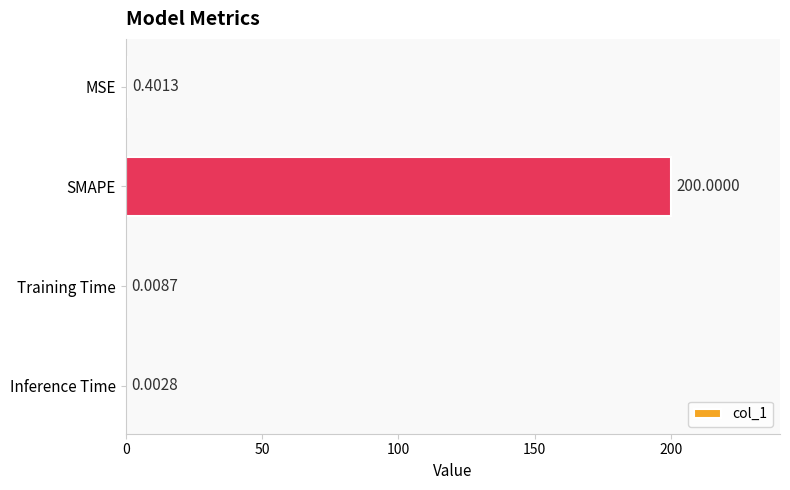

What is the greatest value displayed?

200.0